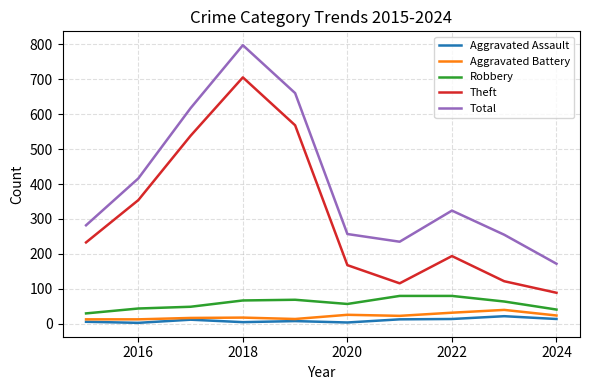

True or false: Total and Aggravated Assault cross at least once.

False